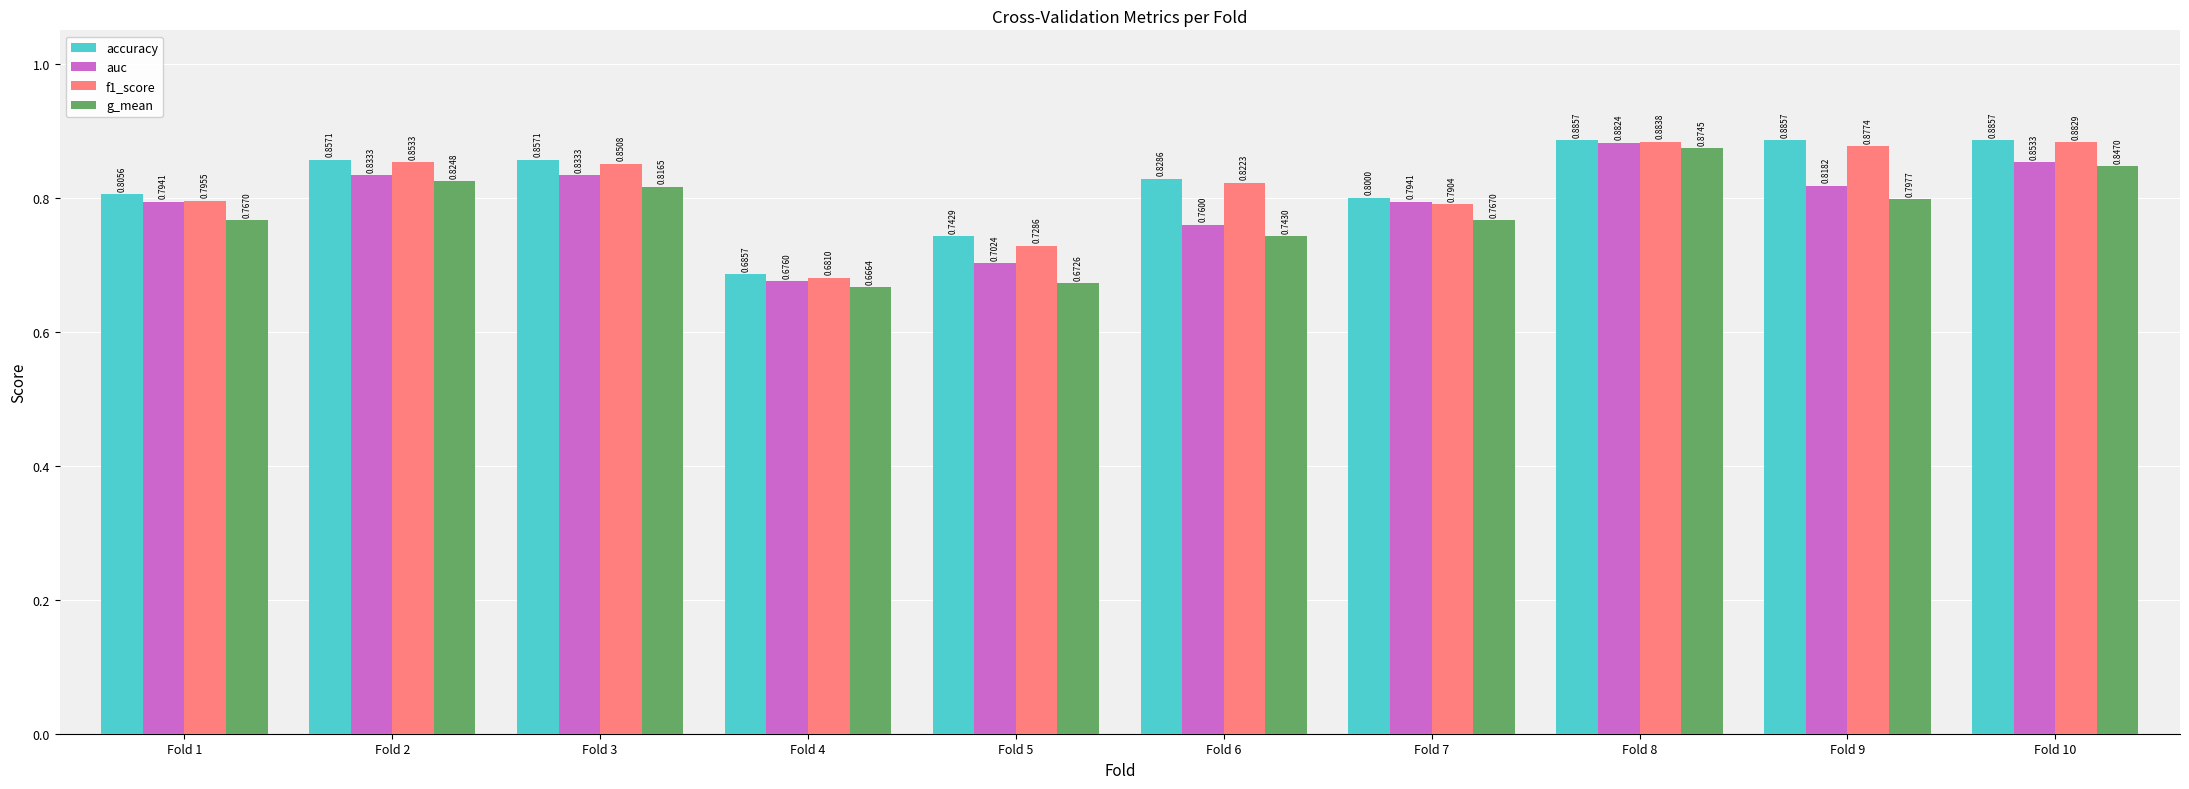

What is the total value across all series at Fold 6?

3.2